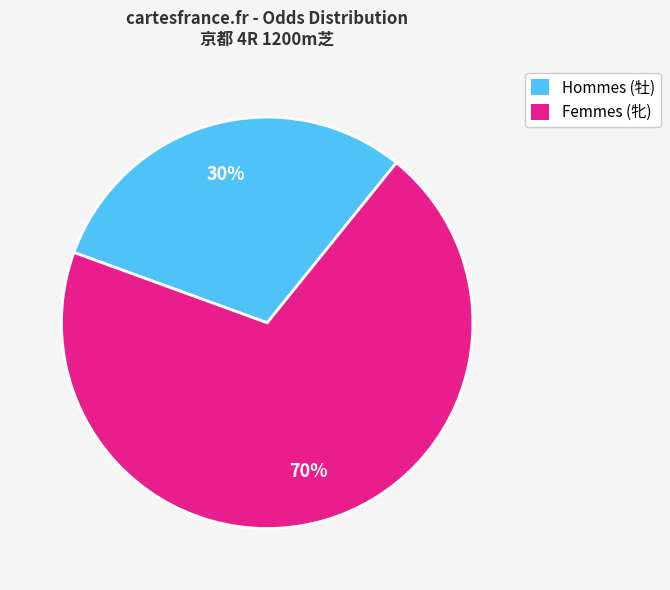

Is there a majority slice in this chart?

Yes